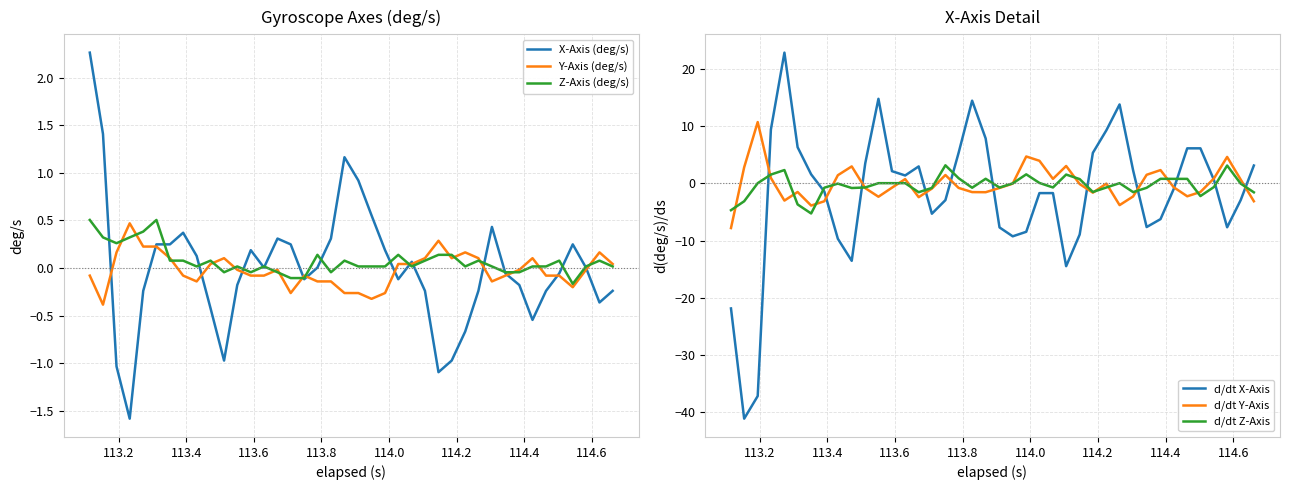

Rank the series by their maximum value, from lowest to highest.

Y-Axis (deg/s), Z-Axis (deg/s), X-Axis (deg/s), d/dt Z-Axis, d/dt Y-Axis, d/dt X-Axis